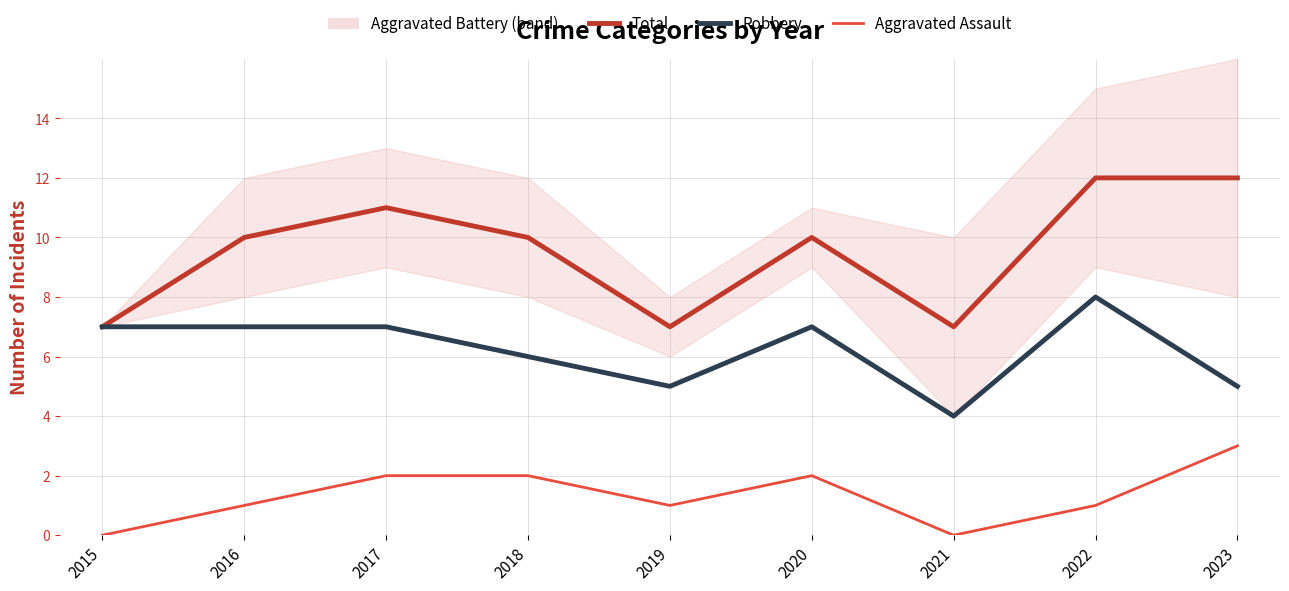

How many Aggravated Assault values are between 1 and 2?

6